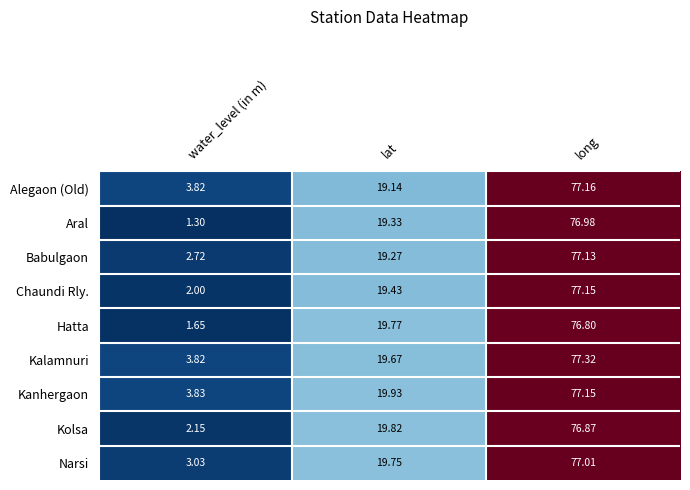

At which category does the chart reach its minimum across all series?

water_level (in m)